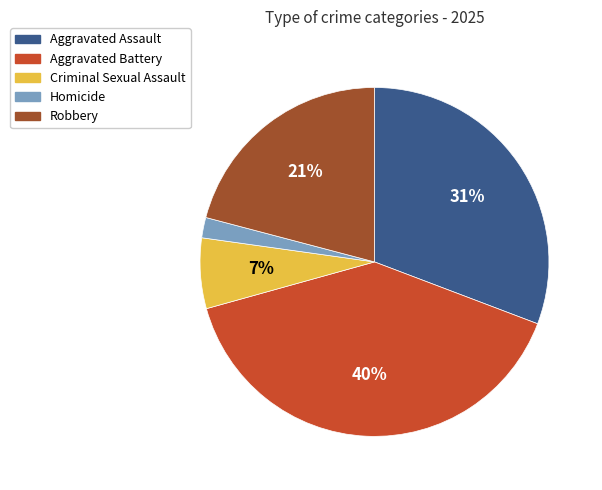

True or false: Homicide accounts for 2% of the total.

True